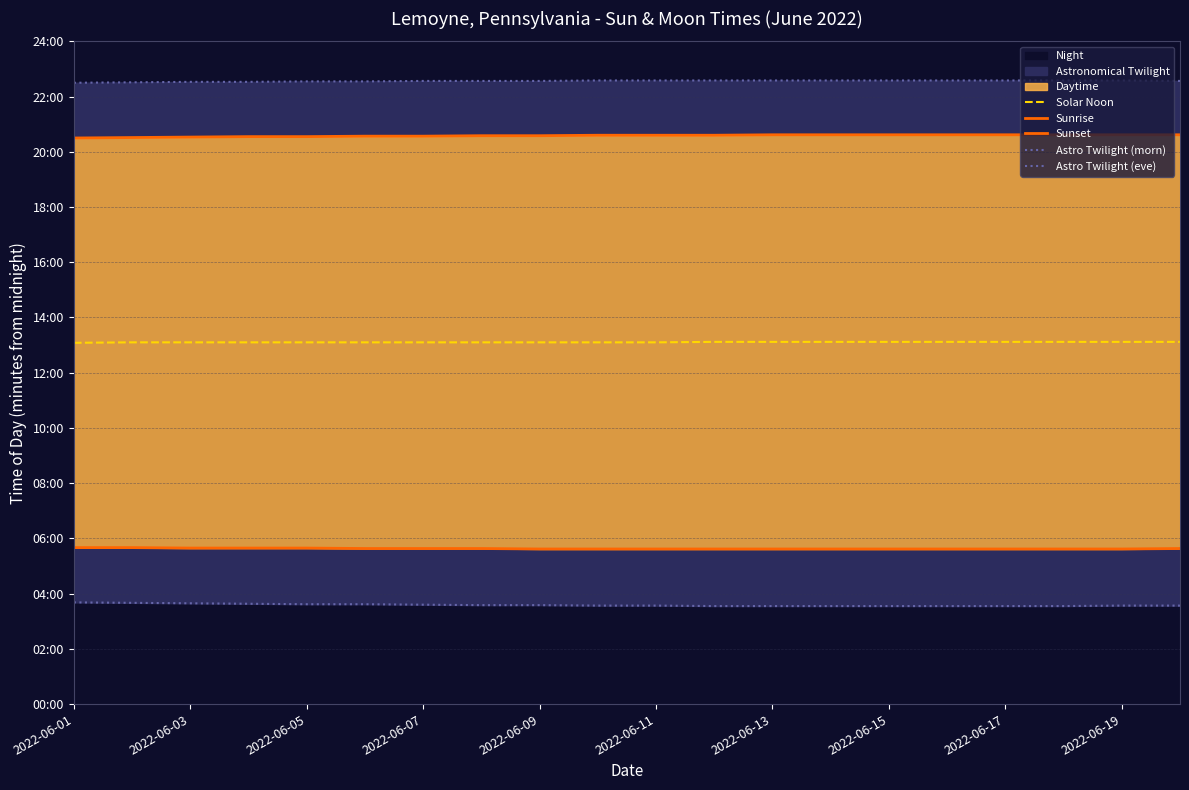

How many Astro Twilight (morn) values are between 213 and 217?

16